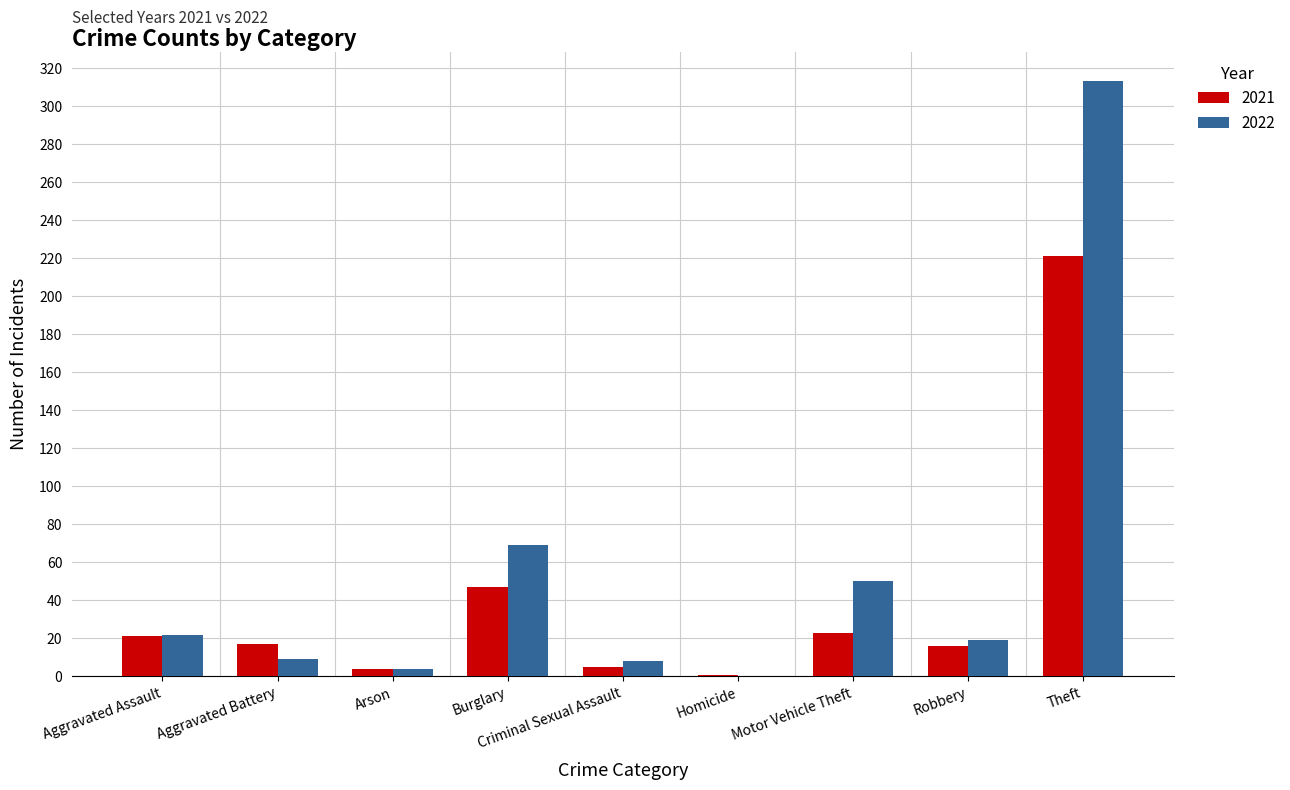

How many groups of bars are there?

9